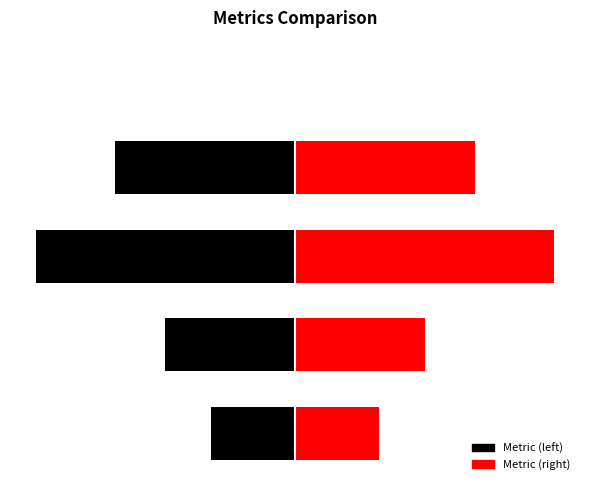

What is the average value?

1.0